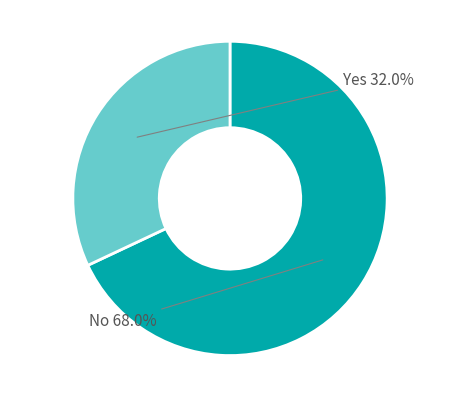

Does any single category account for the majority?

Yes